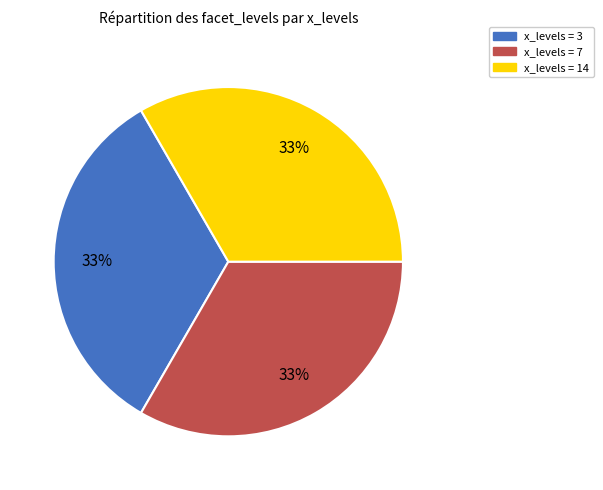

Is there a majority slice in this chart?

No